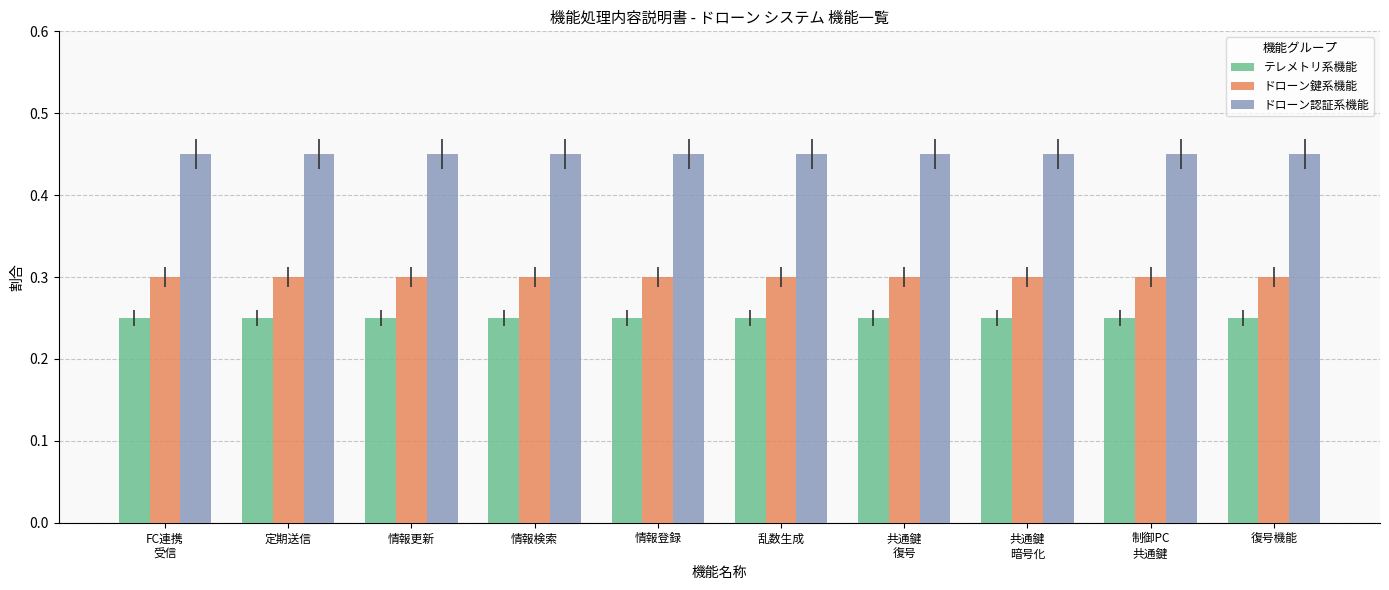

At how many categories does at least one series exceed 0?

10